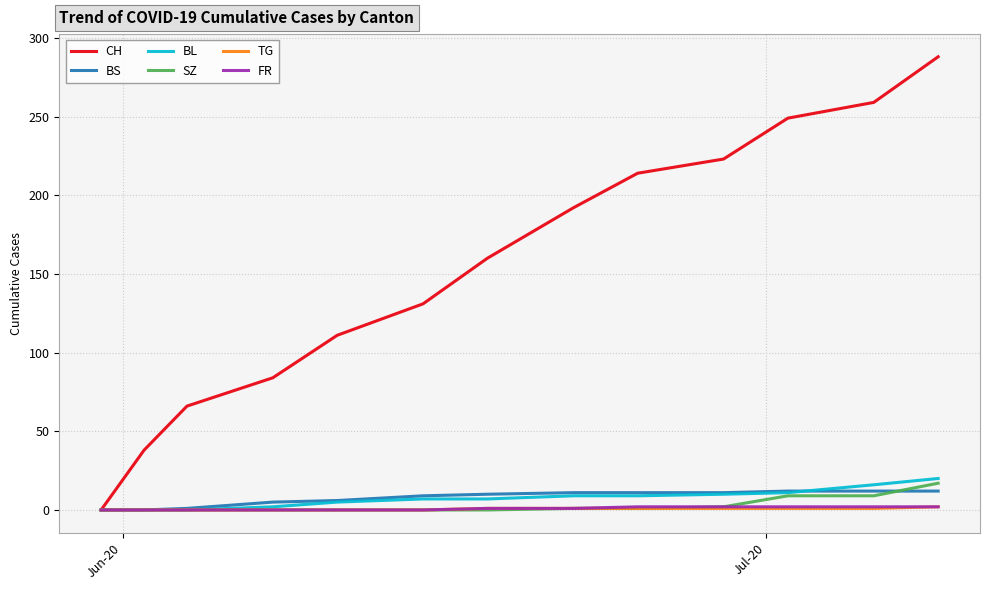

Which series has the largest range (max minus min)?

CH